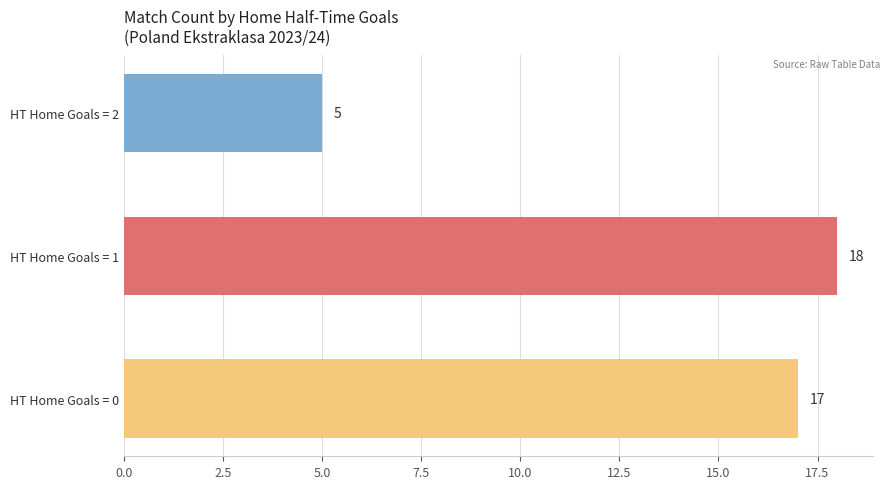

What is the difference between the values at HT Home Goals = 1 and HT Home Goals = 2?

13